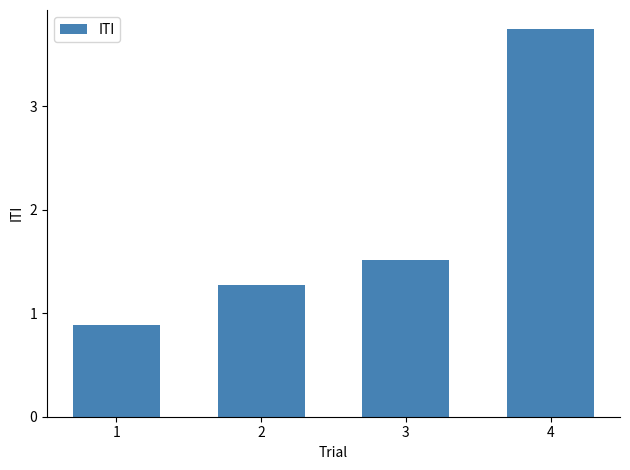

Where does the data first go above 1?

2